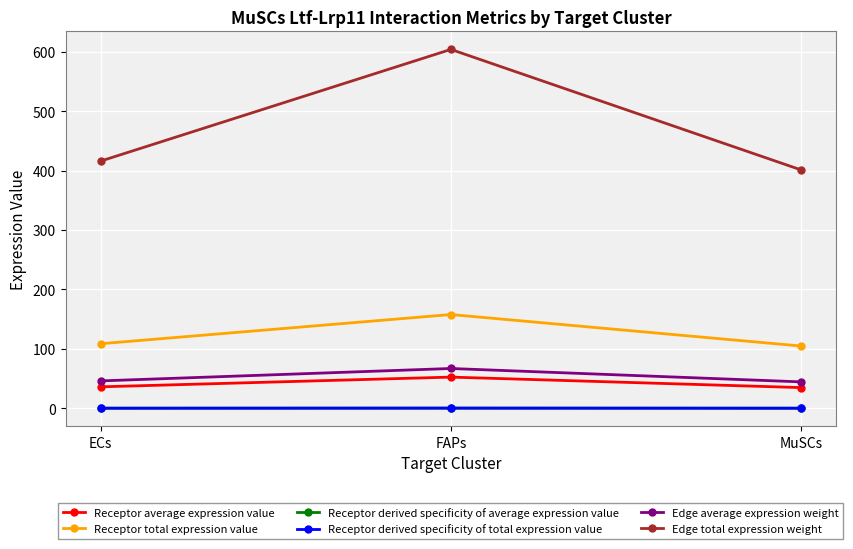

What is the value of the Edge total expression weight point at the 1st from the left?

416.0